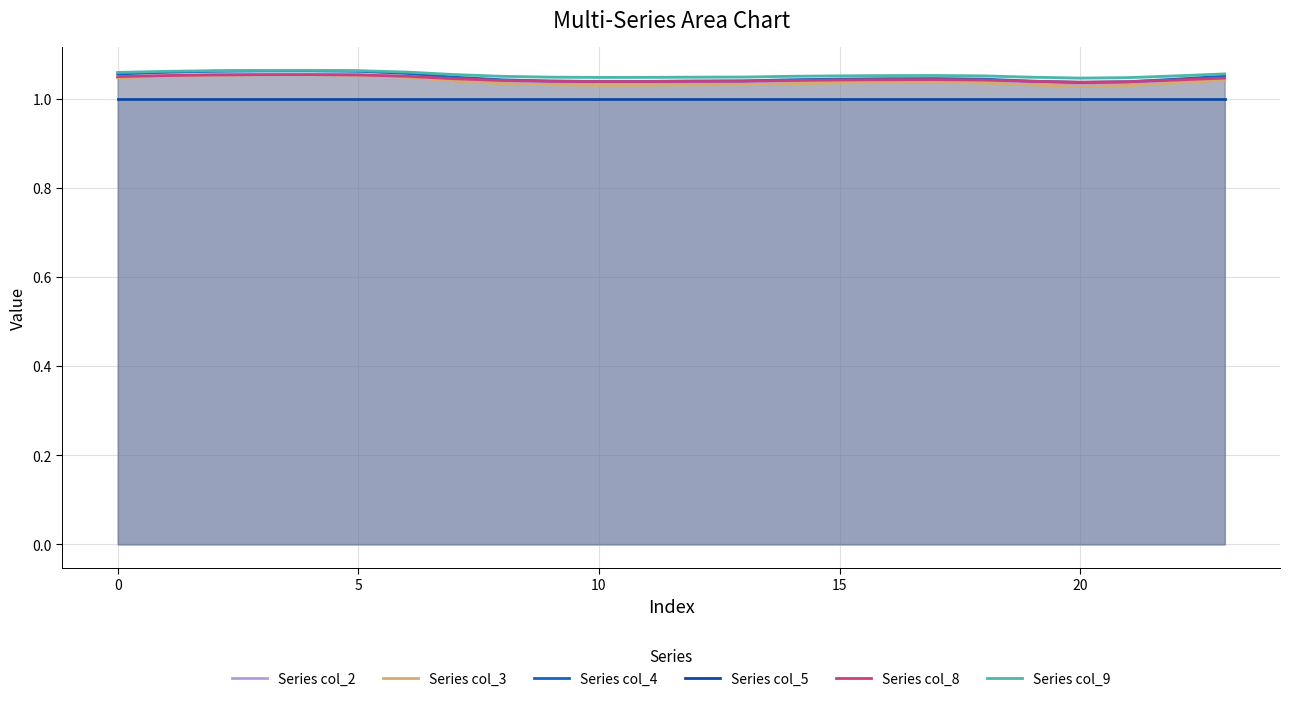

Which series has the widest spread of values?

Series col_4